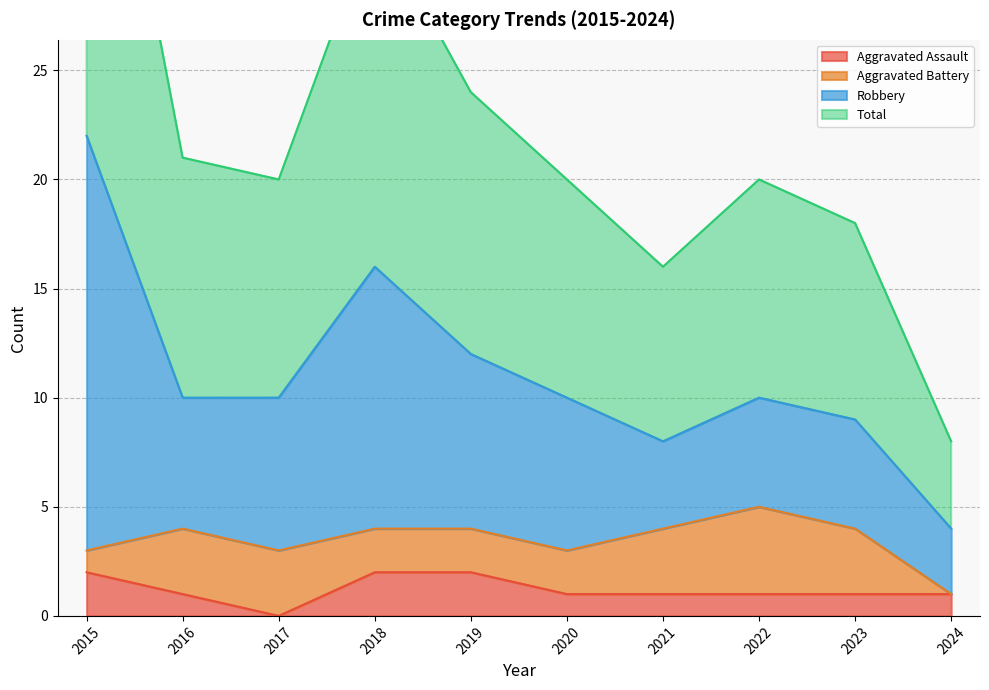

Does the chart display data point markers on the line(s)?

No